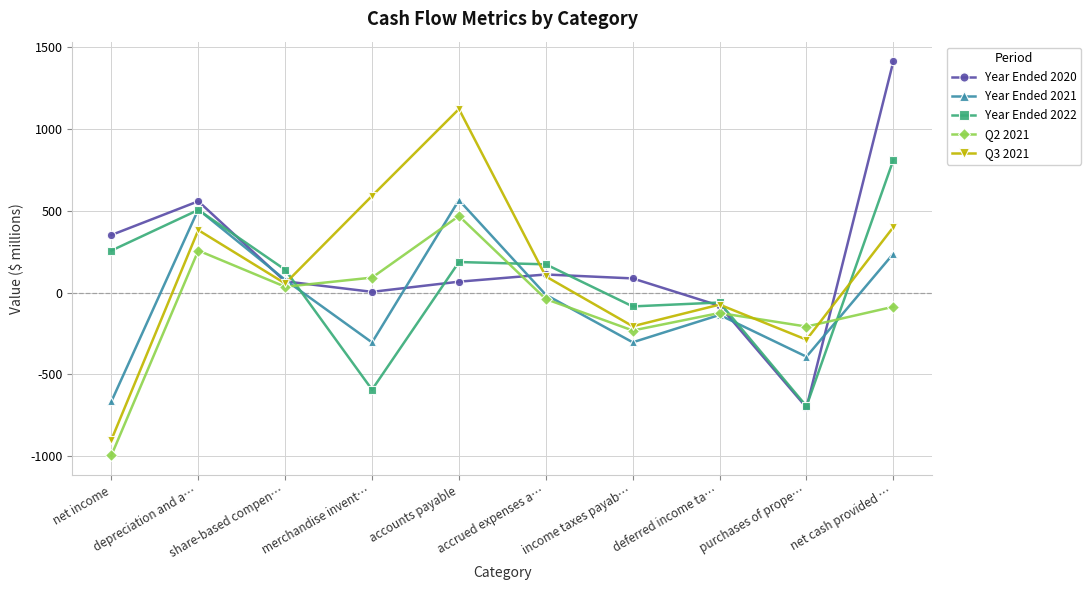

What are all the series names shown in the legend?

Year Ended 2020, Year Ended 2021, Year Ended 2022, Q2 2021, Q3 2021